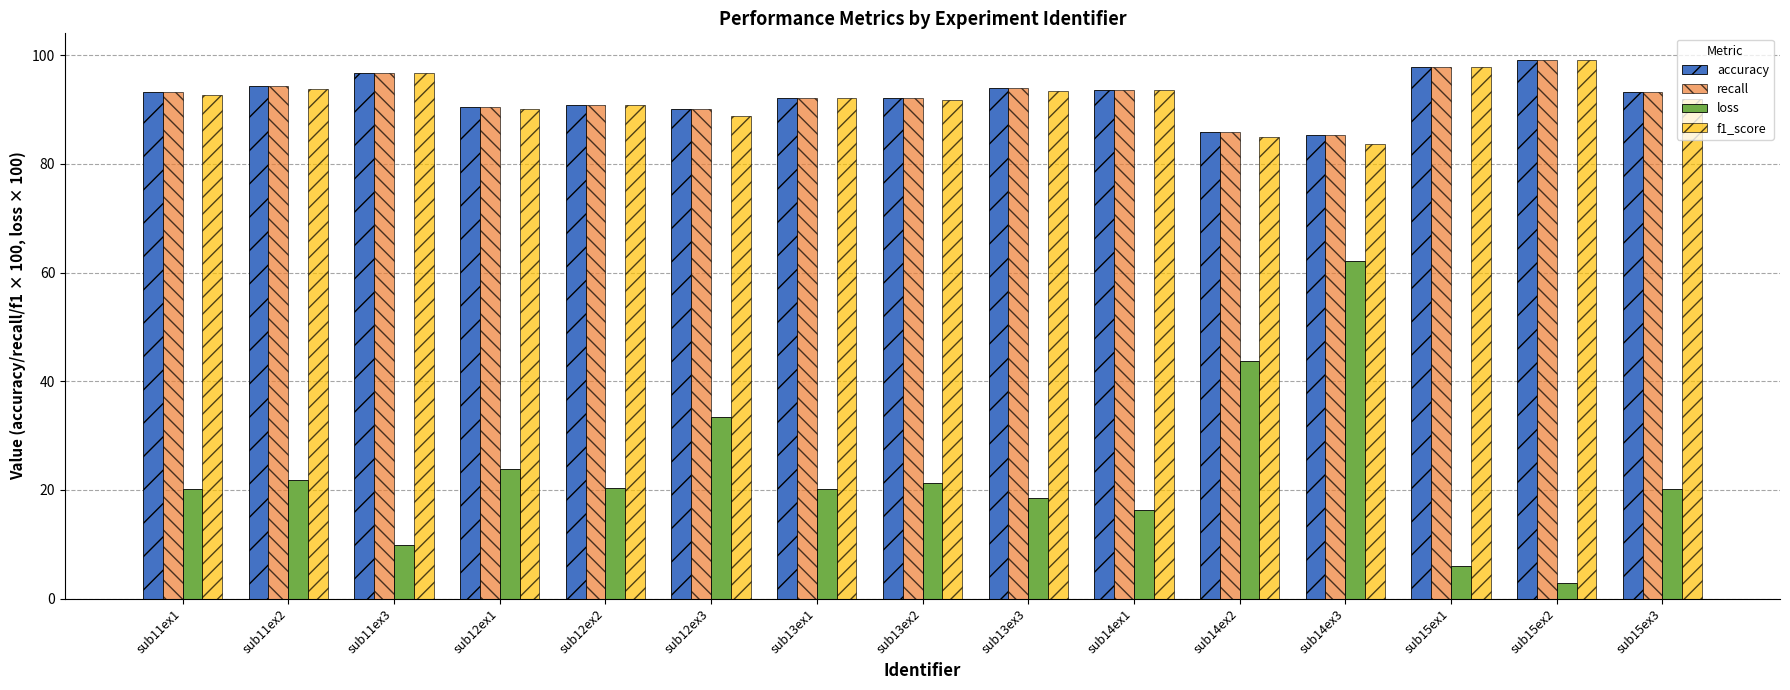

Which series has the widest spread of values?

loss